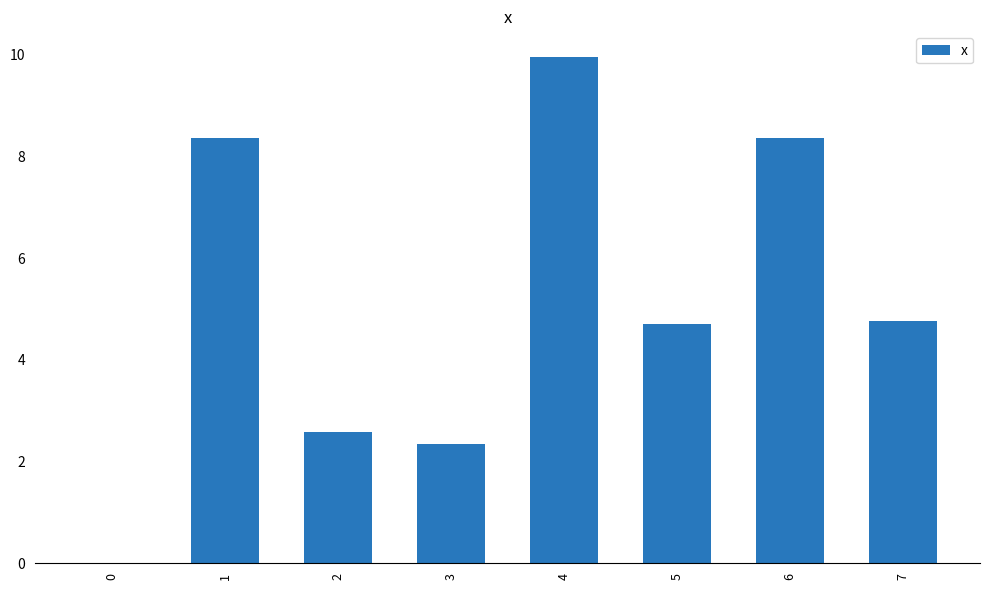

How many data points does each series have?

8